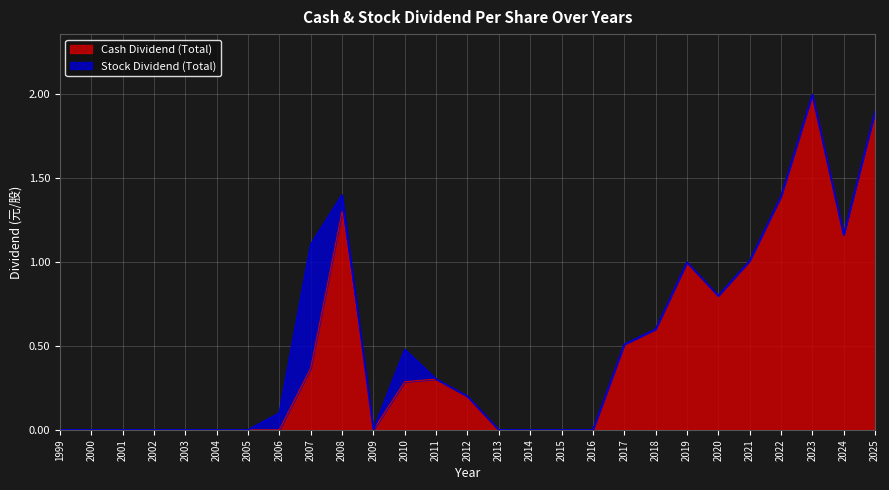

Is it true that Cash Dividend (Total) equals -1.1 at 2000?

False